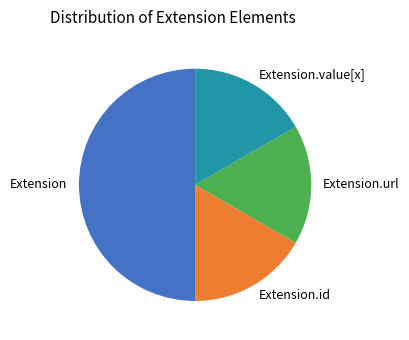

Is the sum of Extension and Extension.id greater than half?

Yes